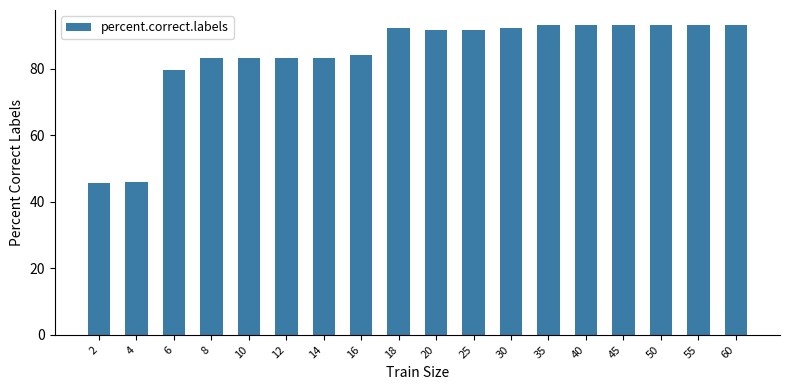

How many data points are less than 91?

8